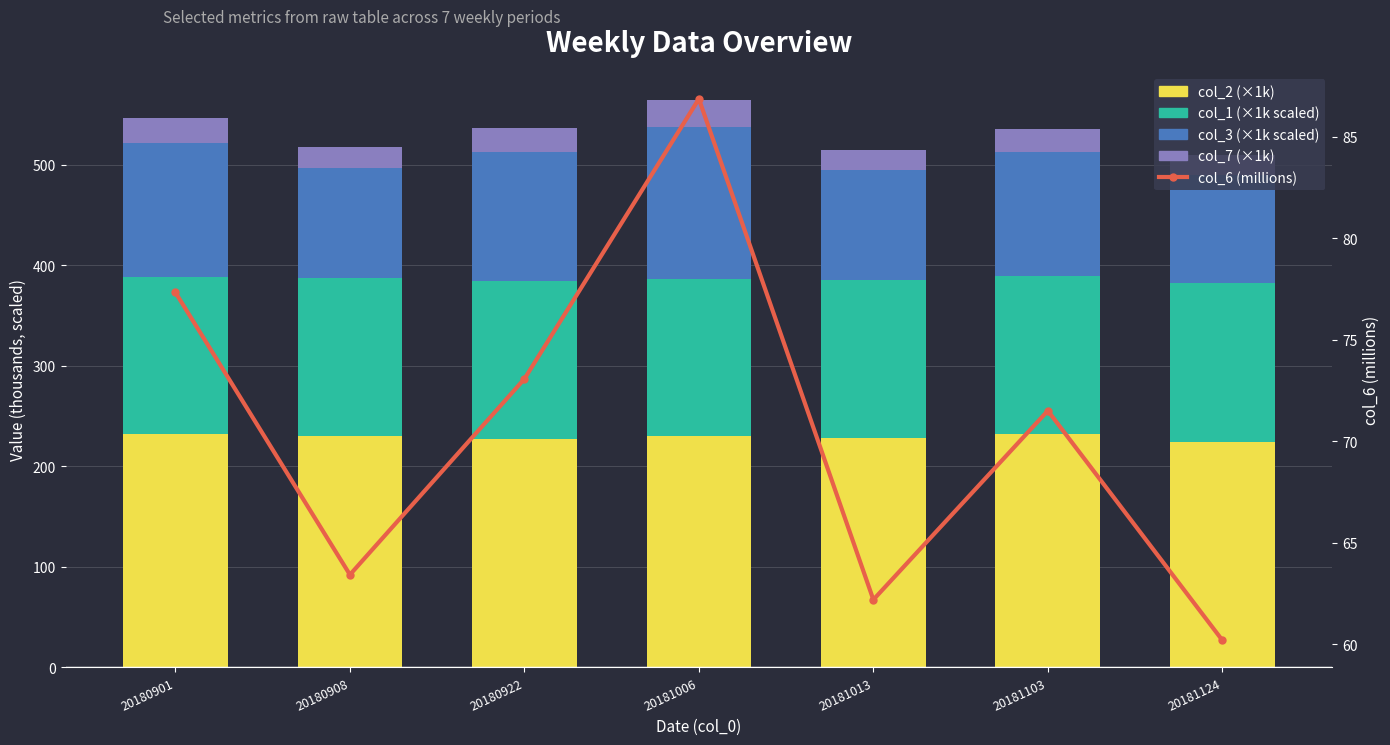

Reading left to right, transcribe all the data shown in this chart.

col_2 (×1k): 231.7	230.4	226.9	229.7	228.6	232.5	224.3
col_1 (×1k scaled): 156.8	156.8	157.0	157.0	157.0	157.2	157.8
col_3 (×1k scaled): 133.5	110.1	128.8	151.2	108.8	123.0	107.3
col_7 (×1k): 24.5	20.6	23.7	26.3	20.2	23.3	20.2
col_6 (millions): 77.3	63.4	73.1	86.9	62.2	71.5	60.2